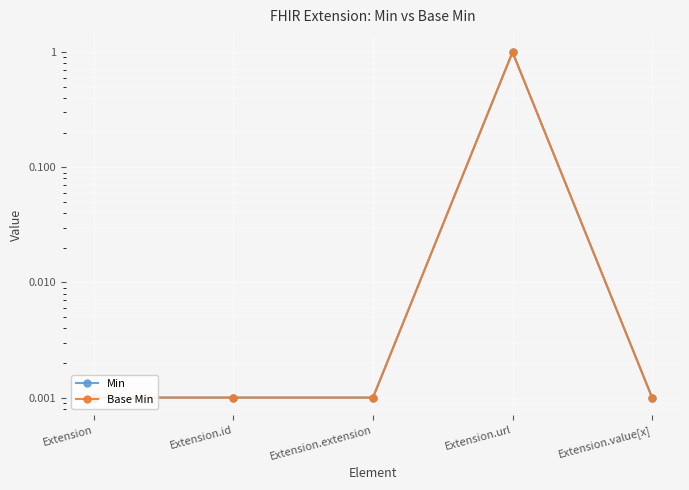

At Extension.url, list the series in order from smallest to largest.

Min, Base Min